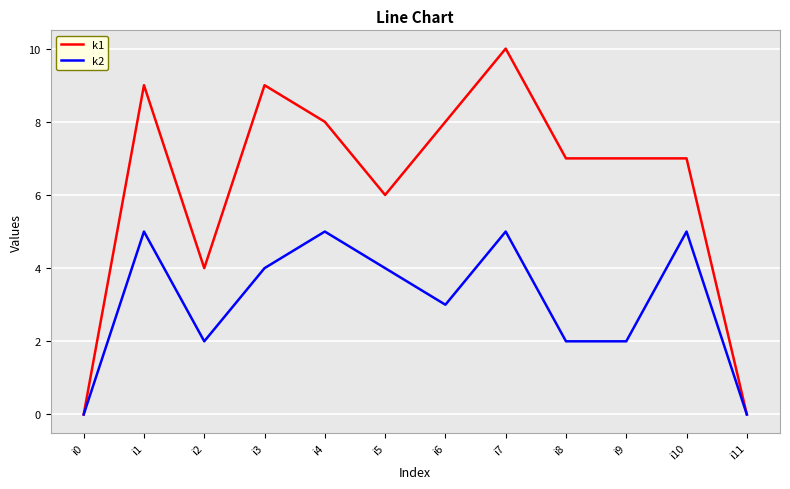

Rank the series by their maximum value, from lowest to highest.

k2, k1